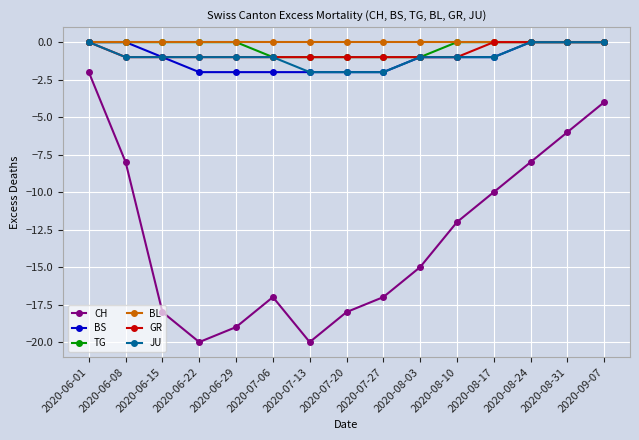

What is the difference between the highest and lowest values at 2020-06-15?

18